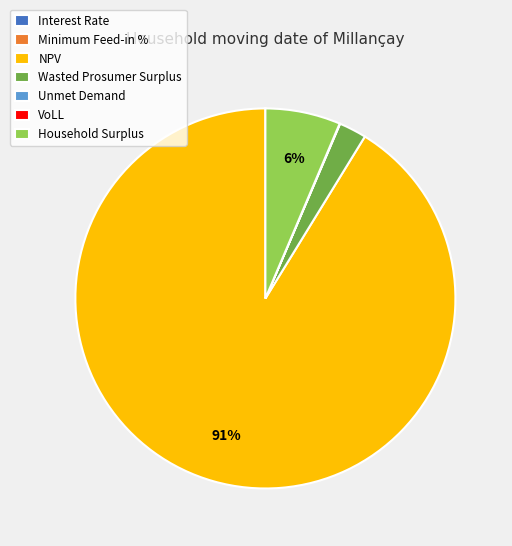

Is there any slice that represents more than half of the pie?

Yes